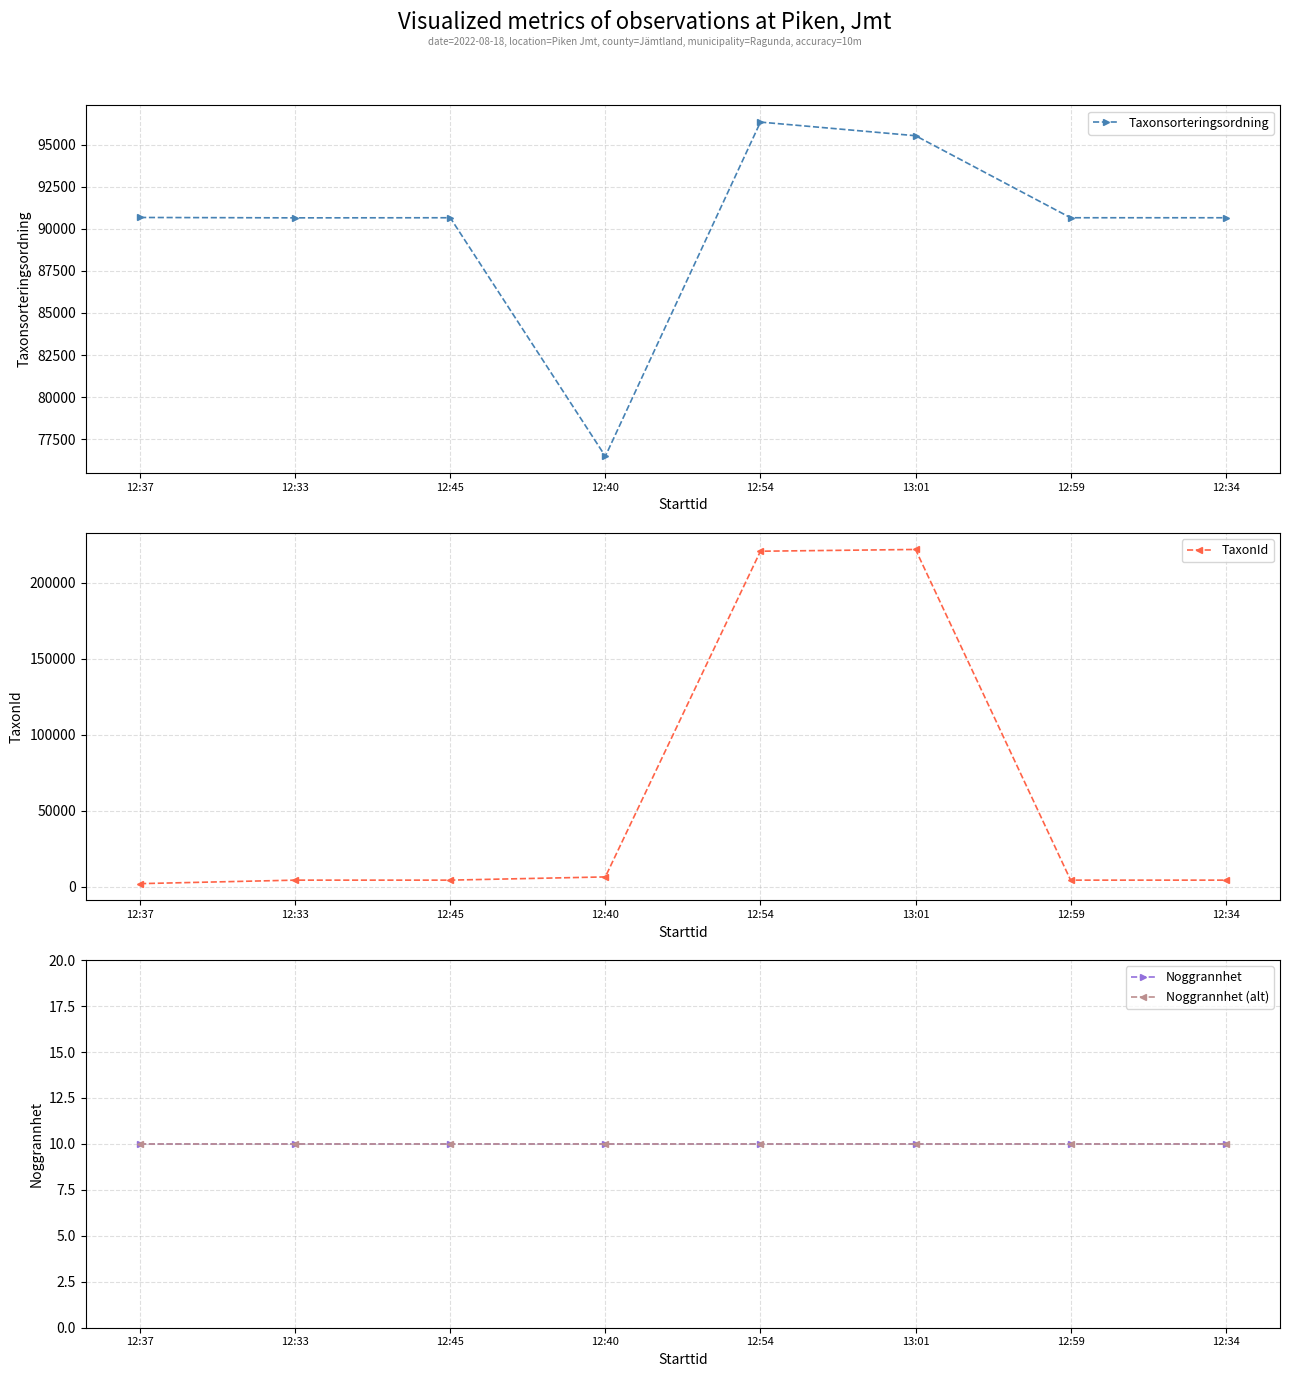

What is the label of the 8th point from the left?

12:34